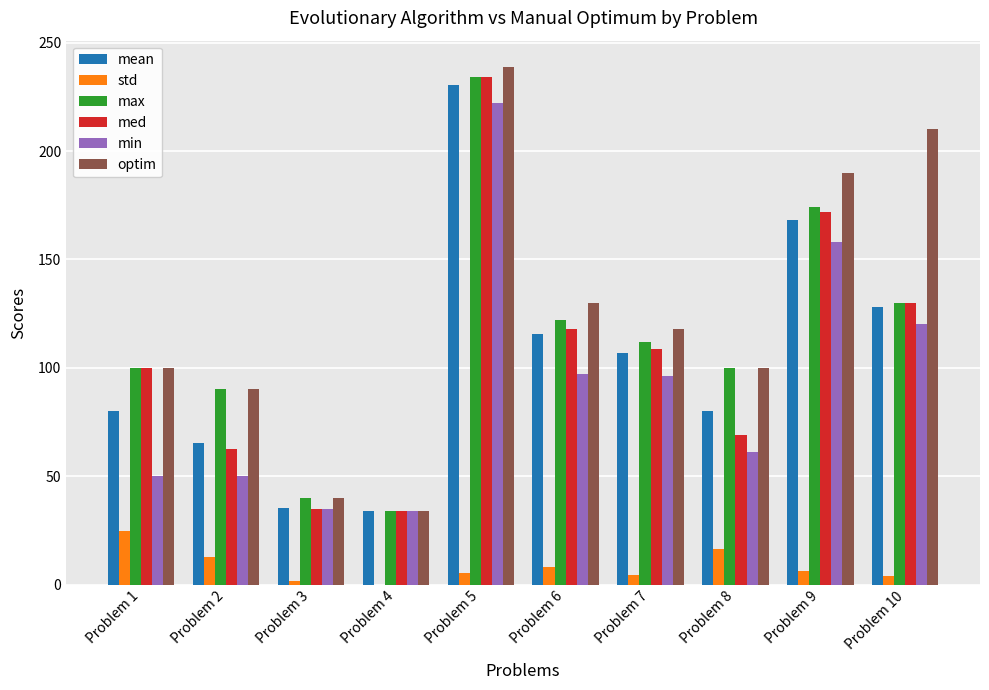

At which label does std reach its peak?

Problem 1